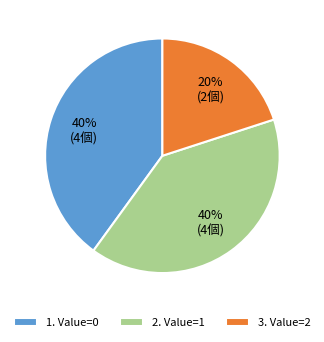

Combined, do 2. Value=1 and 1. Value=0 account for over 50%?

Yes